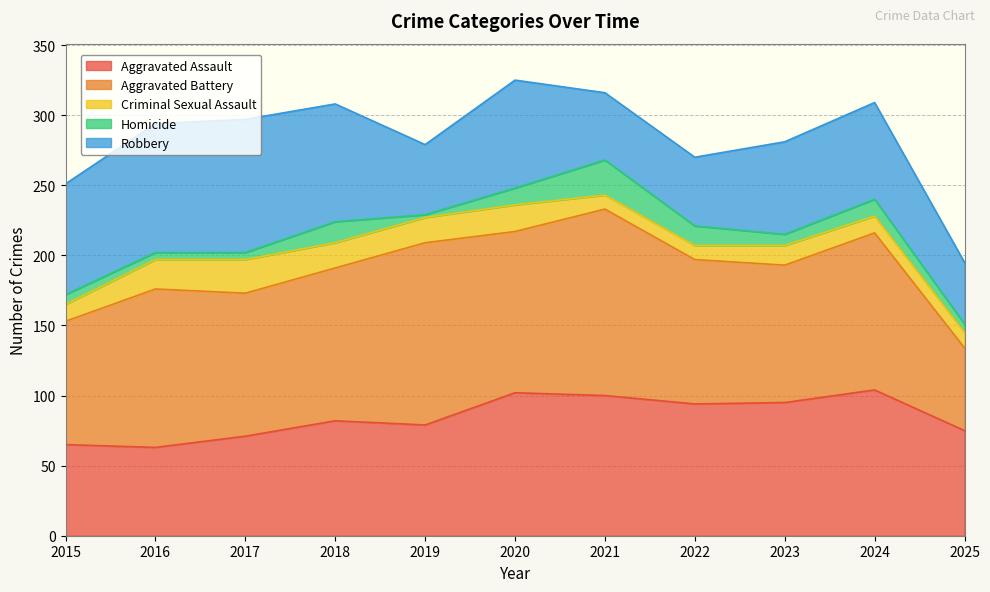

Rank the series at 2019 from highest to lowest value.

Aggravated Battery, Aggravated Assault, Robbery, Criminal Sexual Assault, Homicide